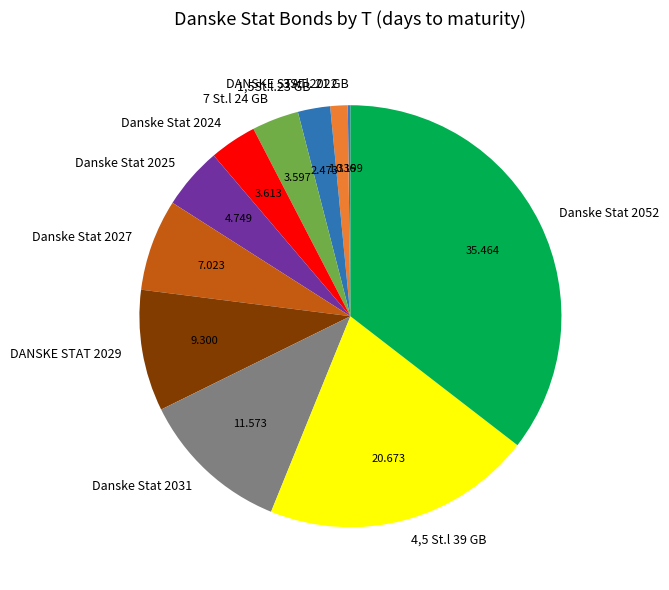

Is the sum of DANSKE STAT 2022 and DANSKE STAT 2029 greater than half?

No